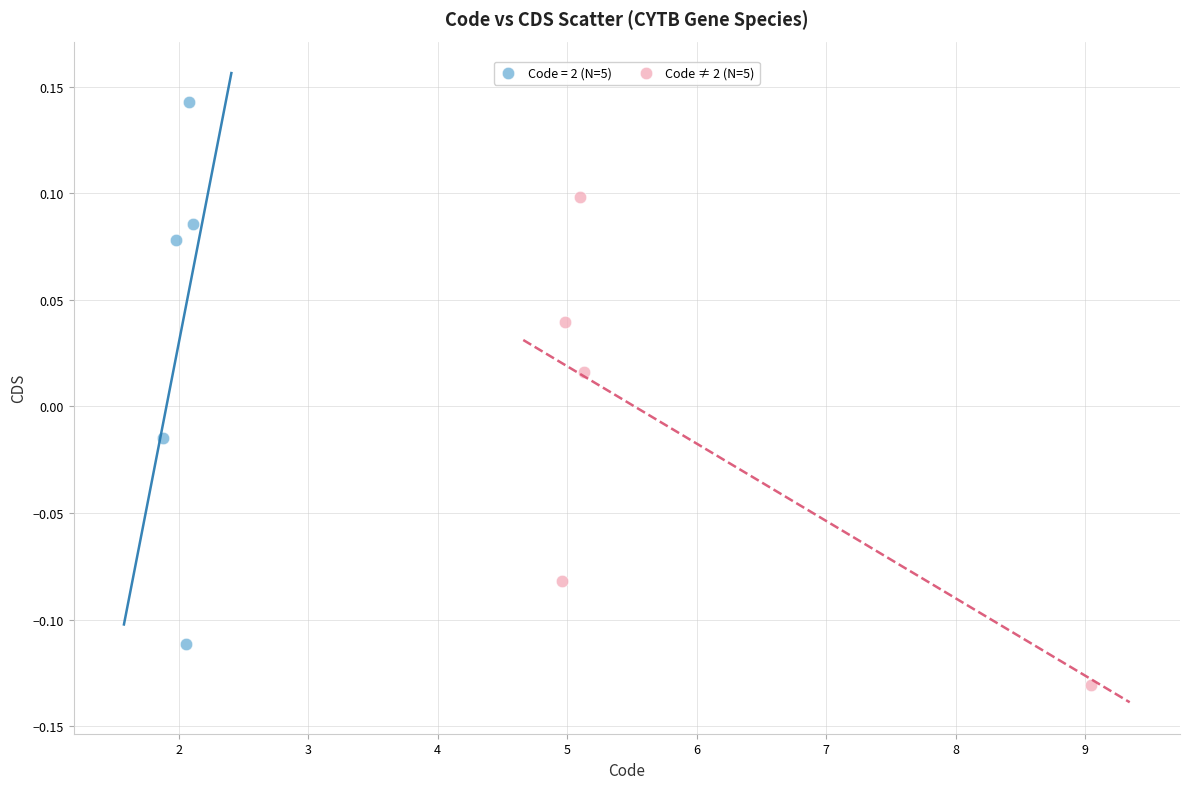

Which series contains the highest Y value?

Code = 2 (N=5)